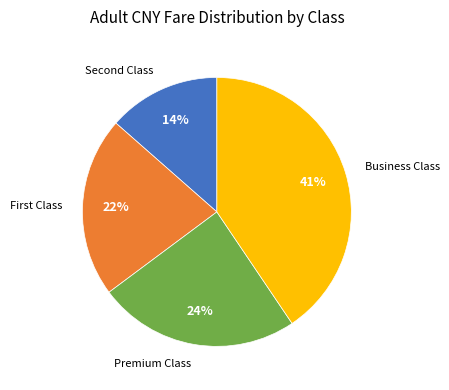

Does any single category account for the majority?

No